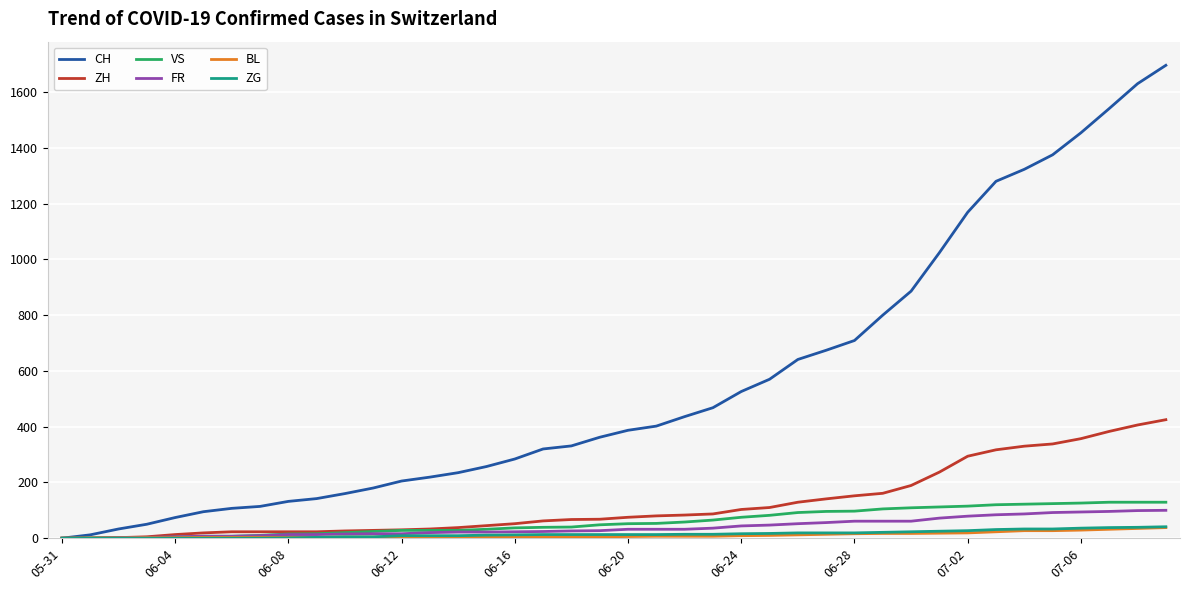

Which series has the largest total across all categories?

CH